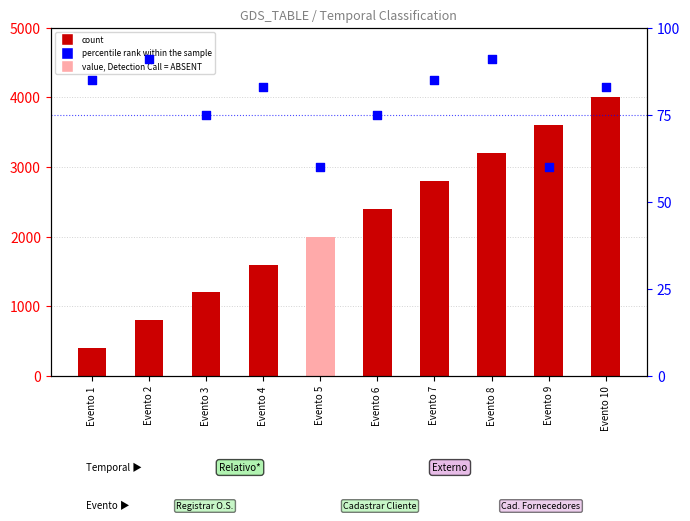

Which series has the largest Y range (max minus min)?

count